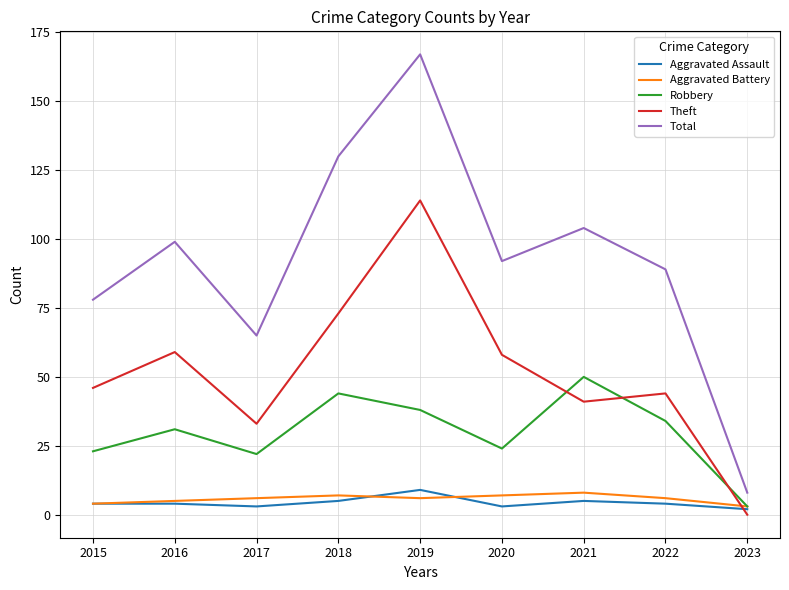

What is the total value across all series at 2015?

155